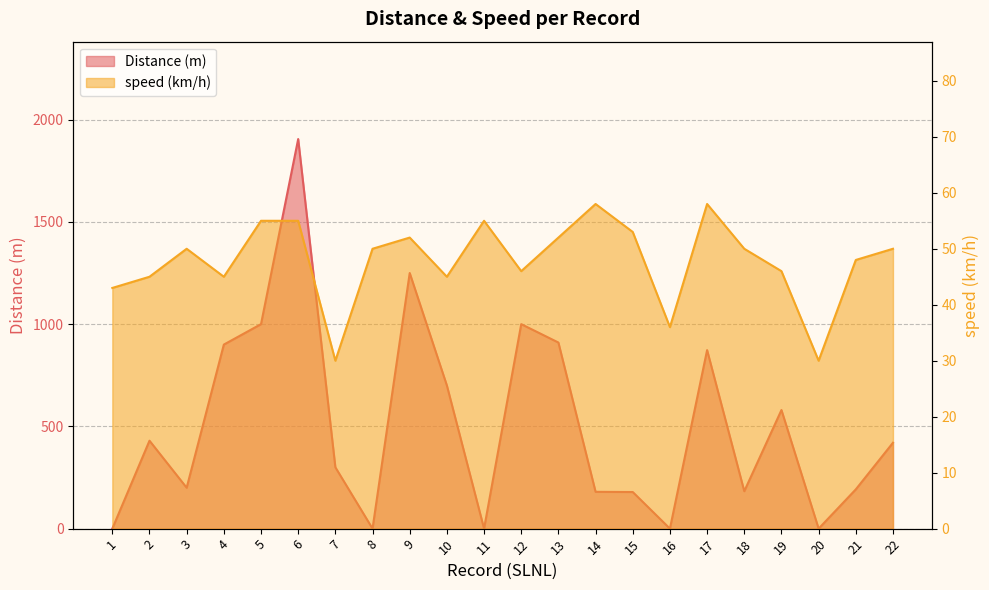

In Distance (m), how many points are lower than both neighbors (excluding endpoints)?

6